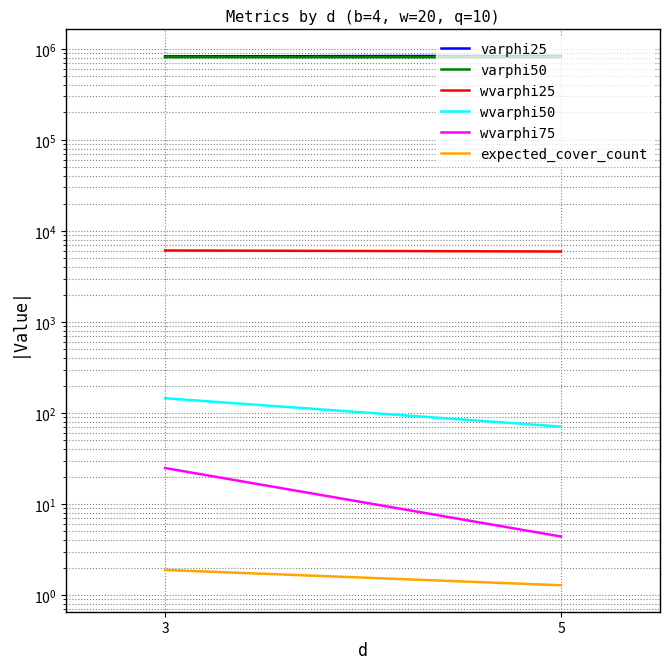

True or false: wvarphi75 has a value of 39.3 at 3.

False